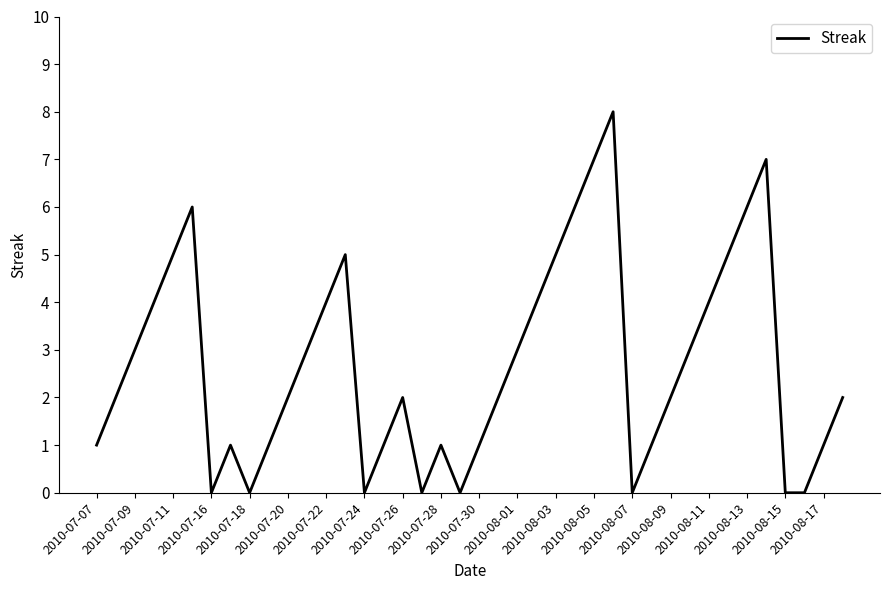

What is the maximum value shown in the chart?

8